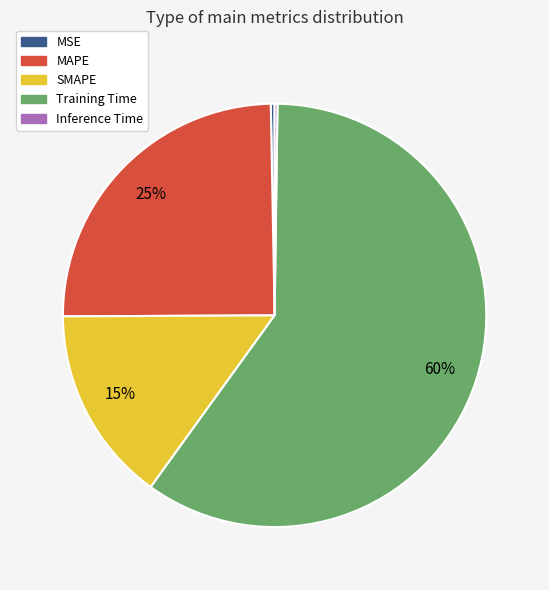

Do MSE and Training Time together represent more than half of the pie?

Yes